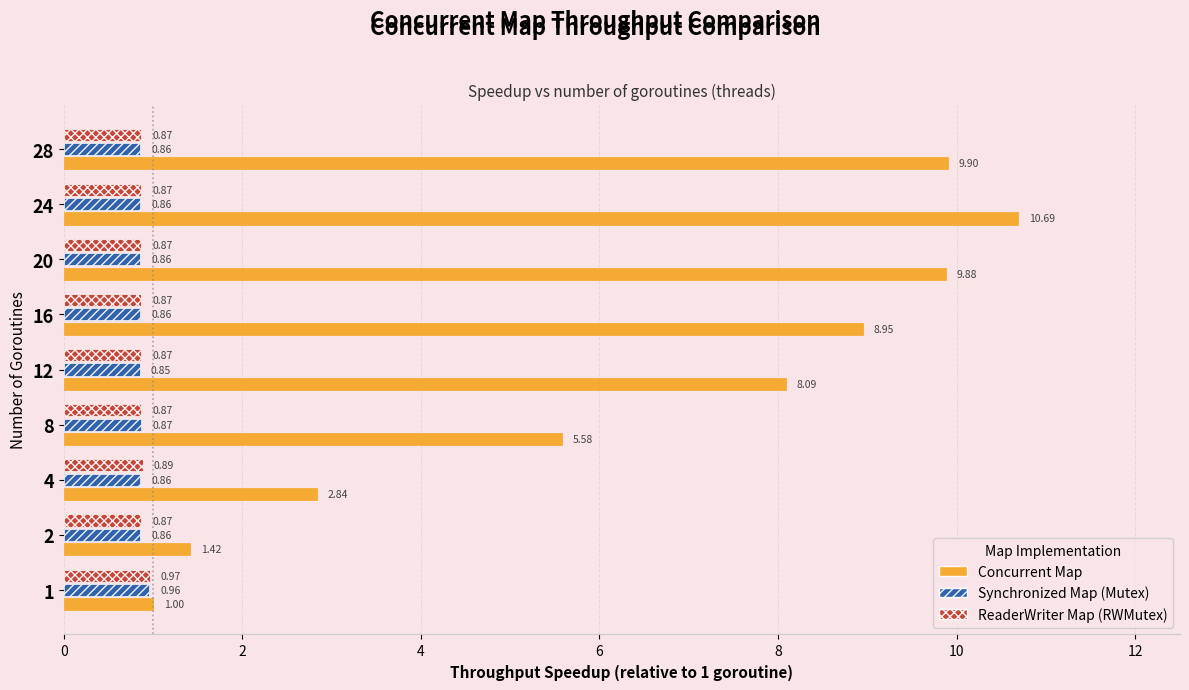

Which category has the lowest value in the Synchronized Map (Mutex) series?

12